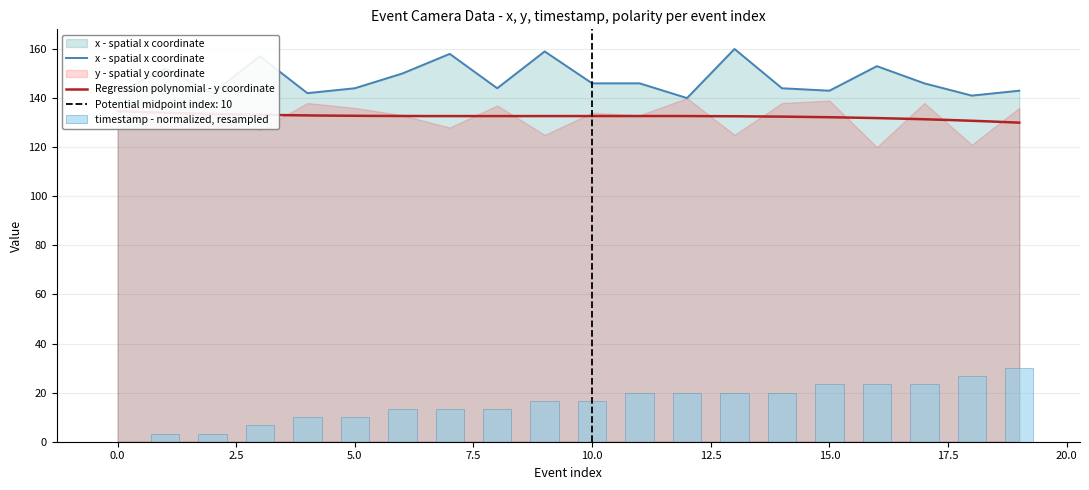

Which series has the widest spread of values?

timestamp